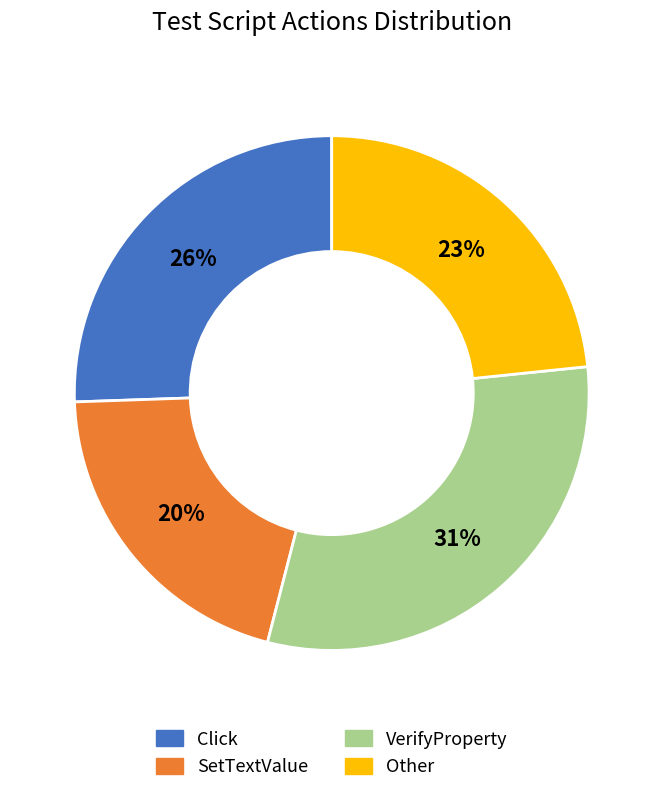

How many segments does this pie chart have?

4